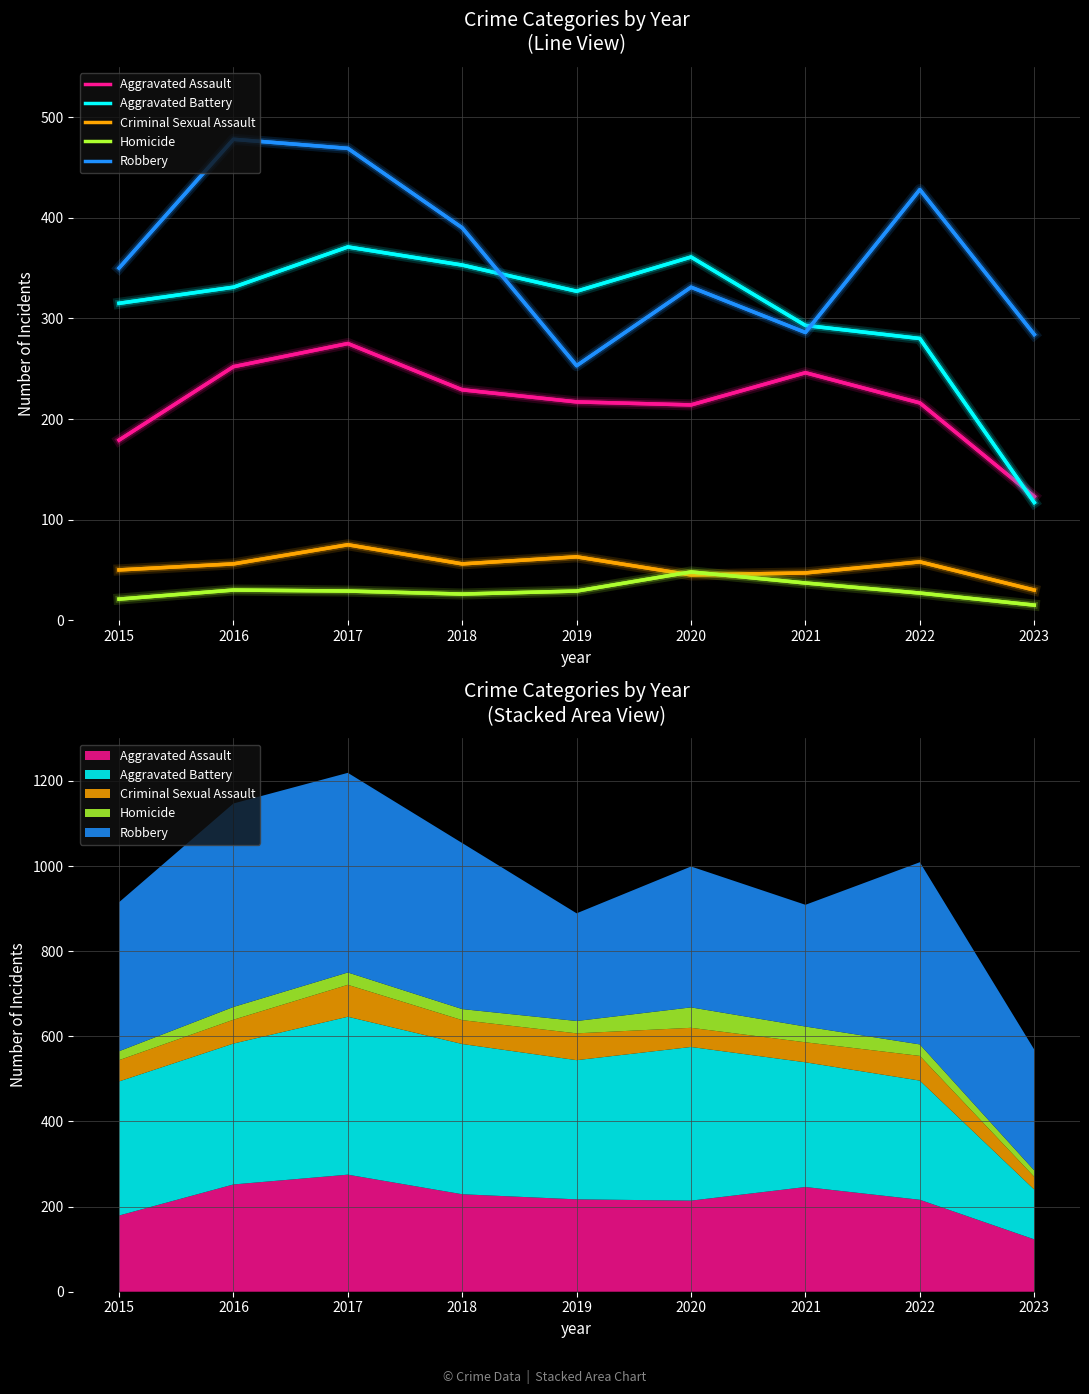

Count the number of categories in the chart.

9